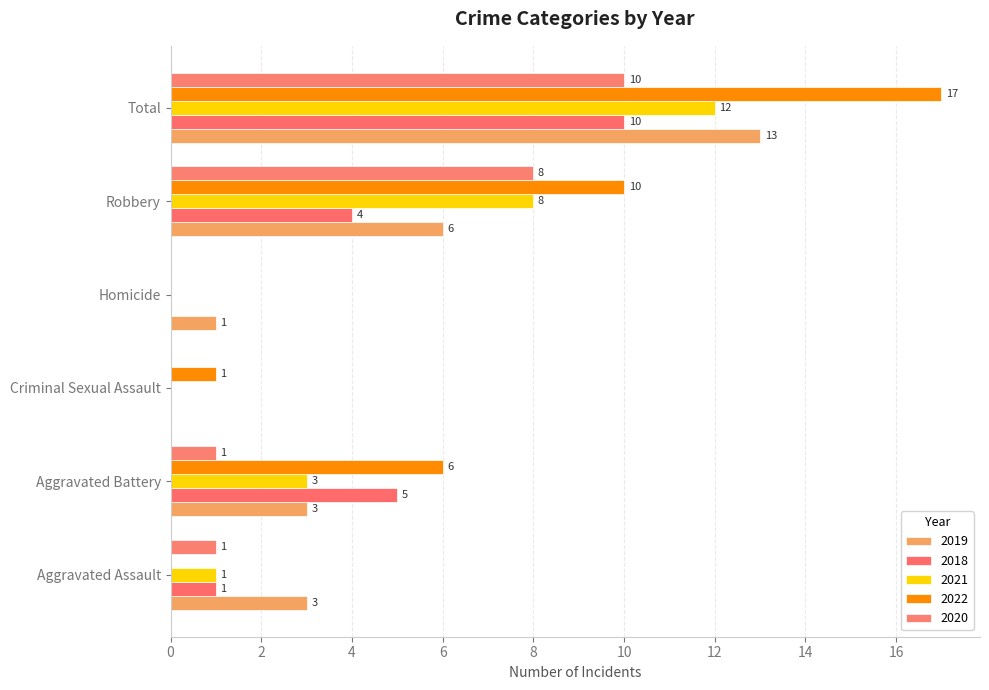

What are all the series names shown in the legend?

2019, 2018, 2021, 2022, 2020